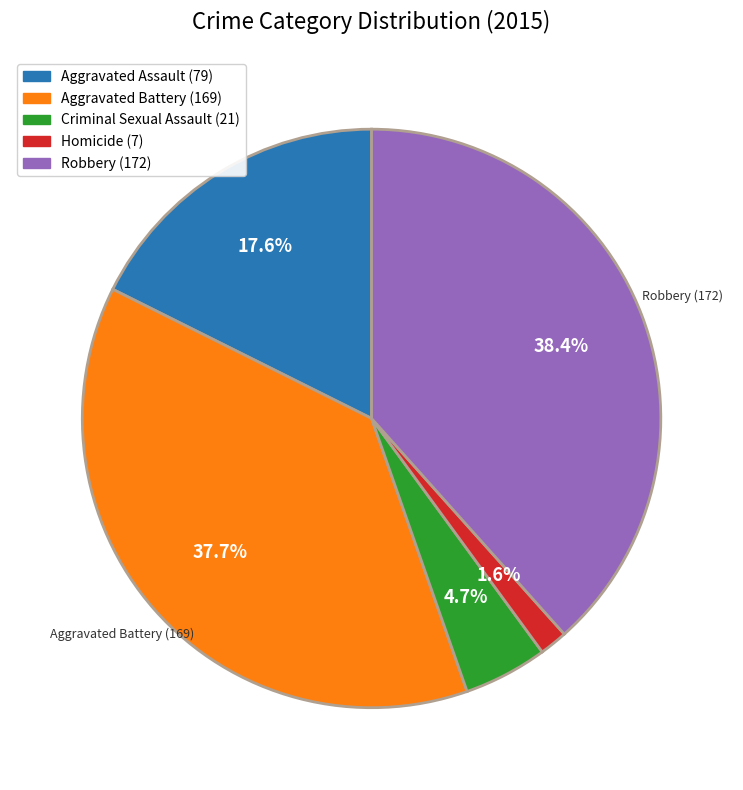

Is there any slice that represents more than half of the pie?

No